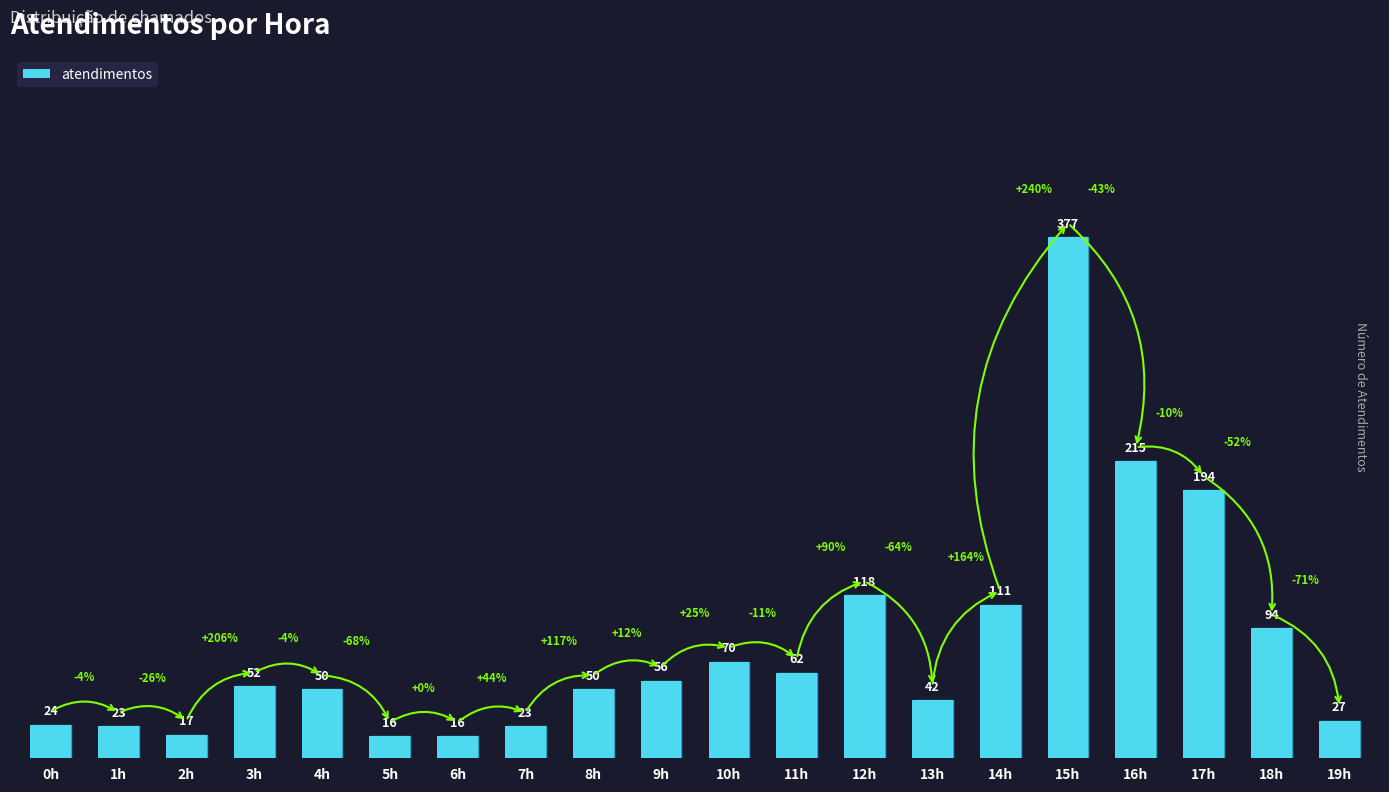

What is the change in value from 0h to 19h?

+3